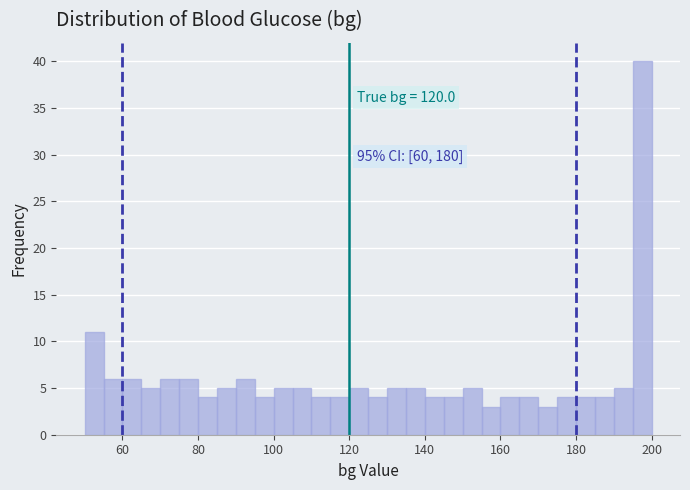

Around what value on the x-axis is the tallest bar? Give the approximate position of its centre, as read against the axis.

198